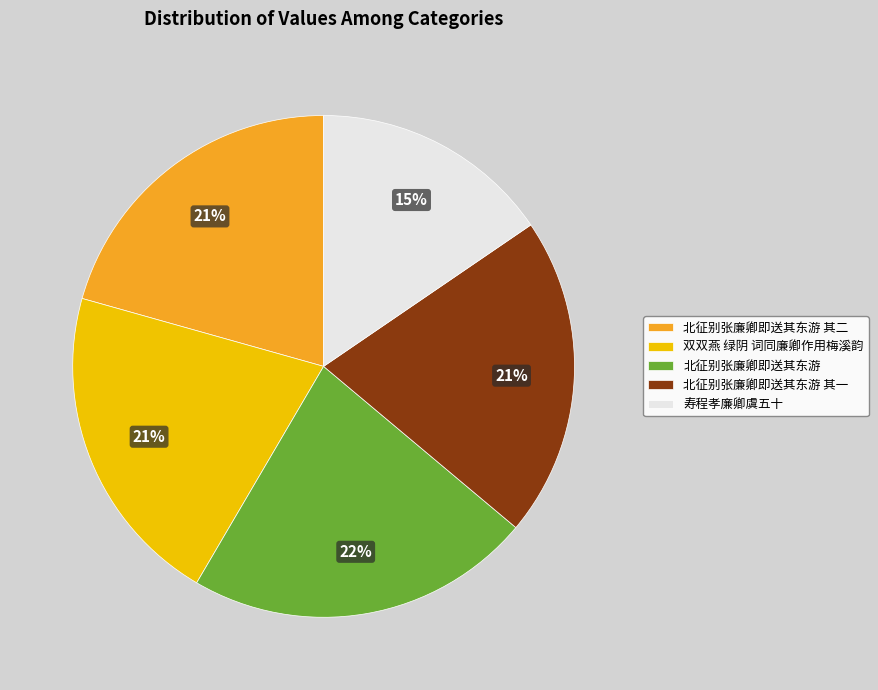

Does any single category account for the majority?

No